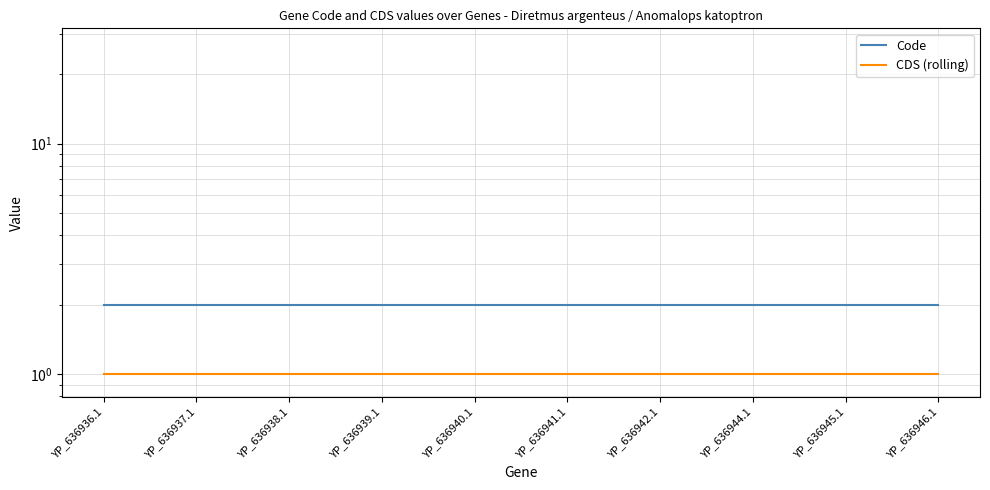

Which category has the lowest value in the CDS (rolling) series?

YP_636936.1